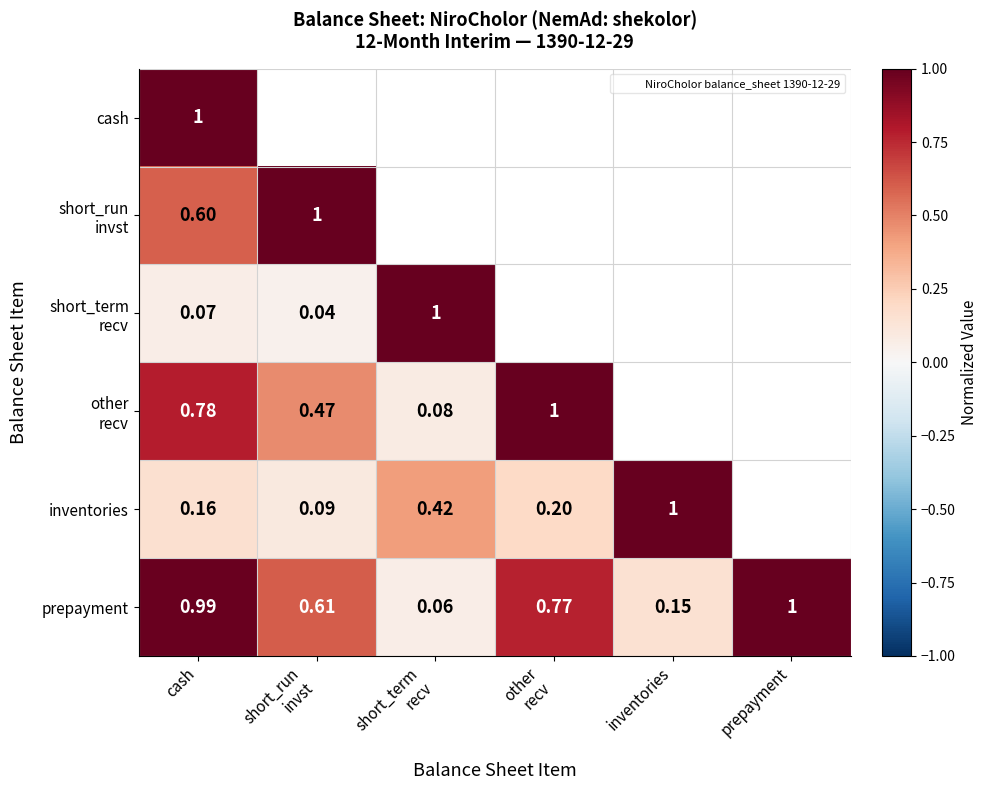

The value of prepayment at inventories is 0.2. True or false?

True